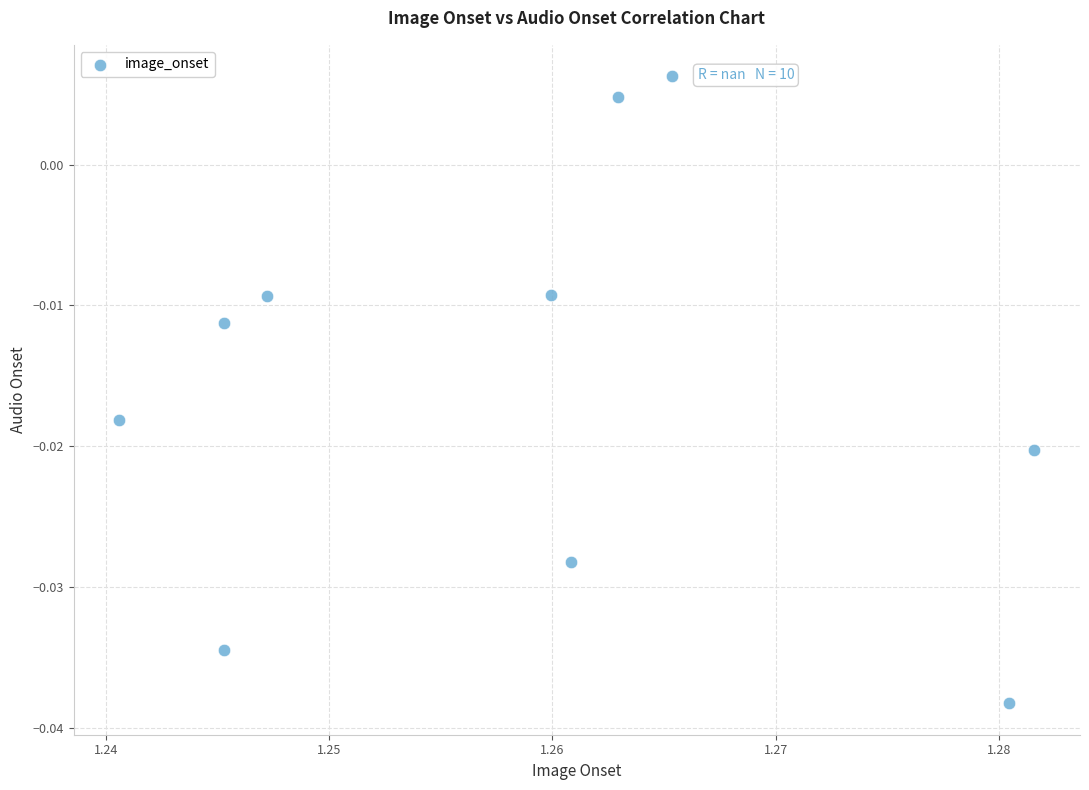

What is the average X value?

1.3